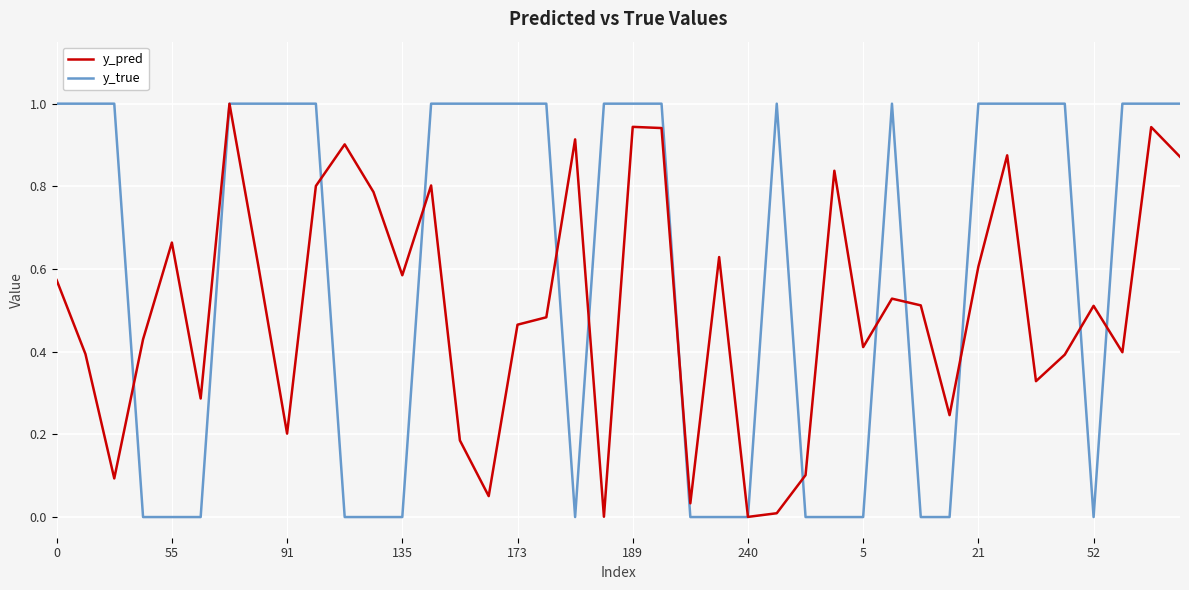

Which series has the largest total across all categories?

y_true